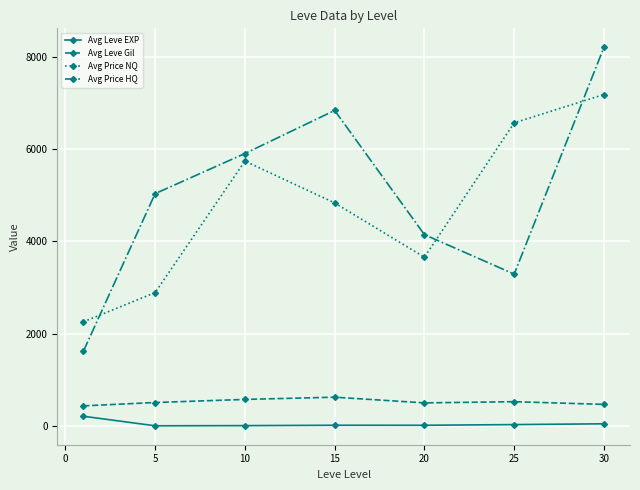

At how many categories does at least one series exceed 1839?

7